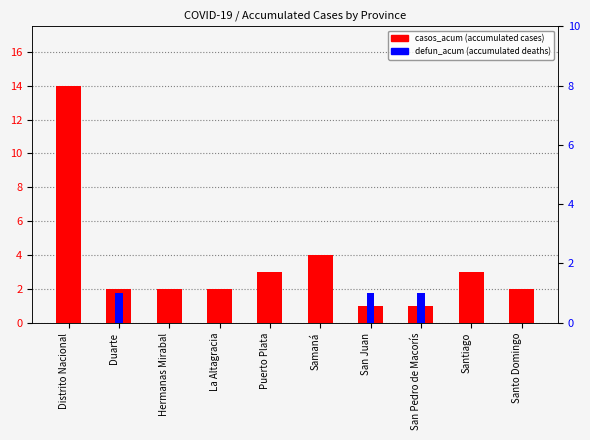

Which label corresponds to the largest value in the chart?

Distrito Nacional